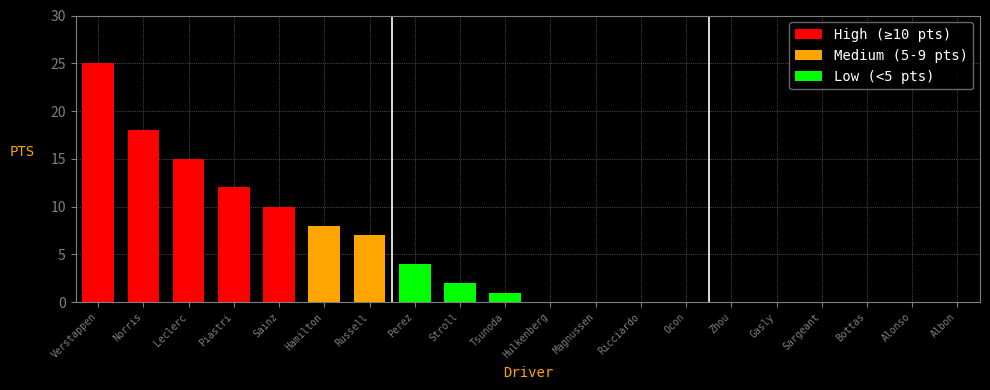

What is the difference between the values at Hamilton and Perez?

4